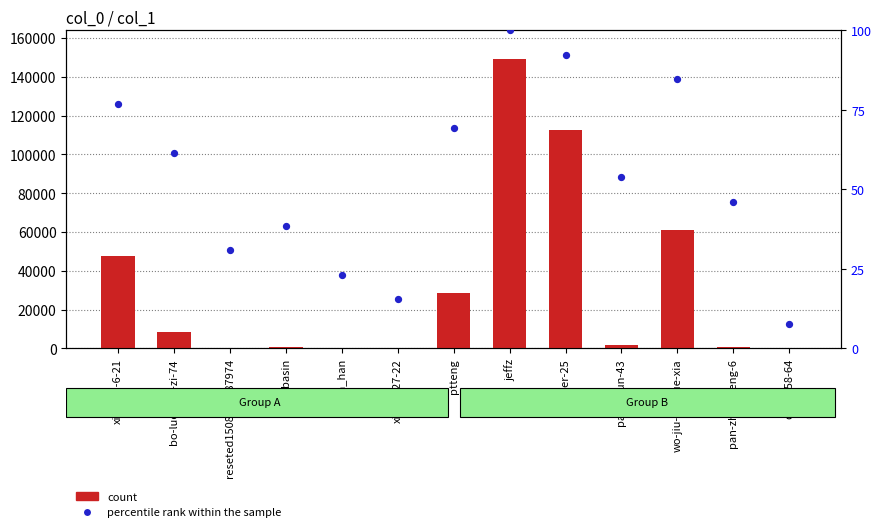

Which series has the largest total across all categories?

count